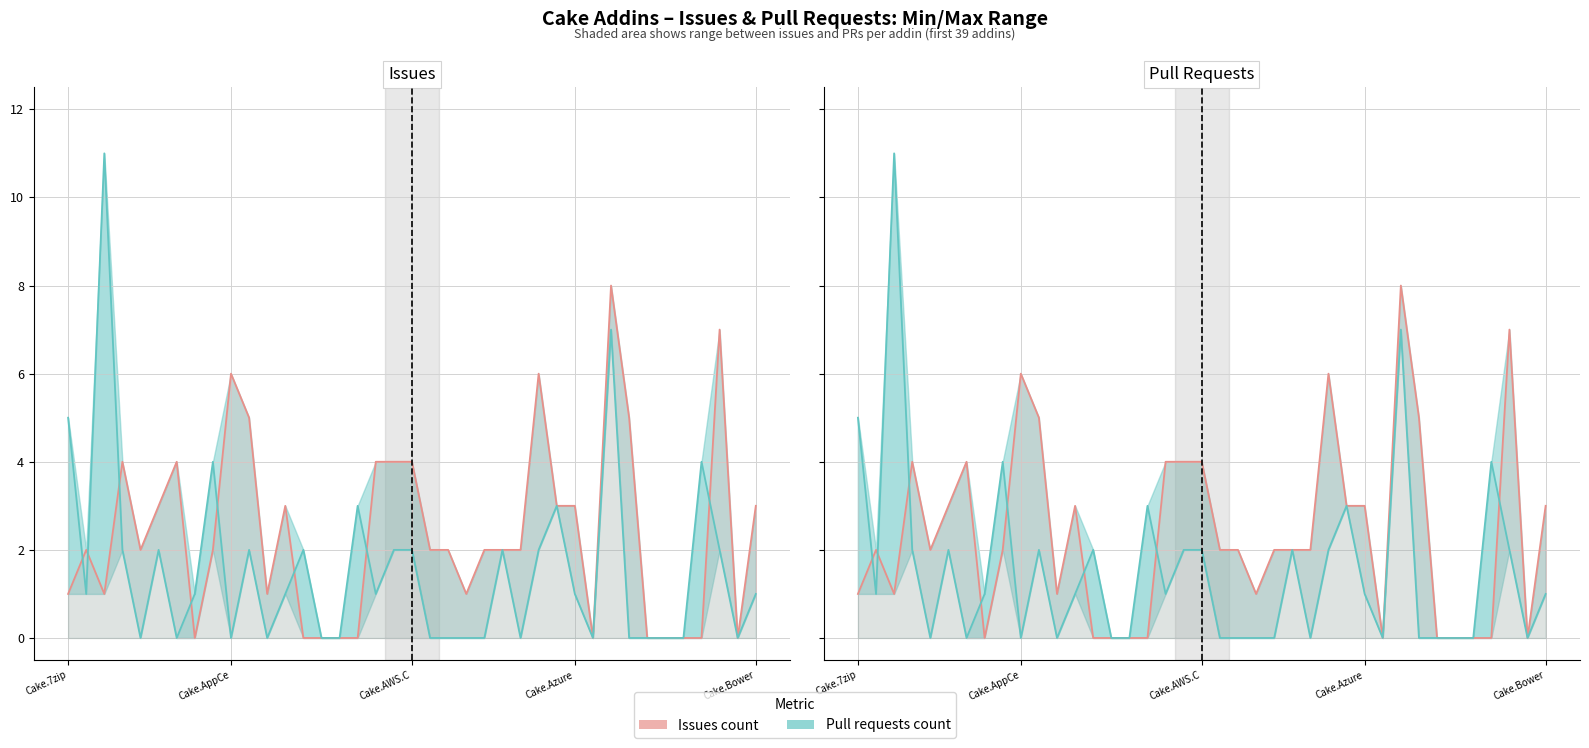

List the series in order of their peak value, highest first.

Pull requests count, Issues count